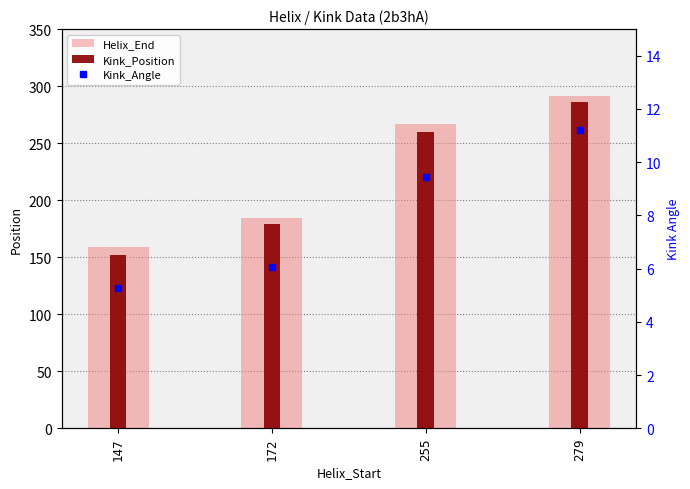

Rank the categories by Helix_End value from highest to lowest.

279, 255, 172, 147